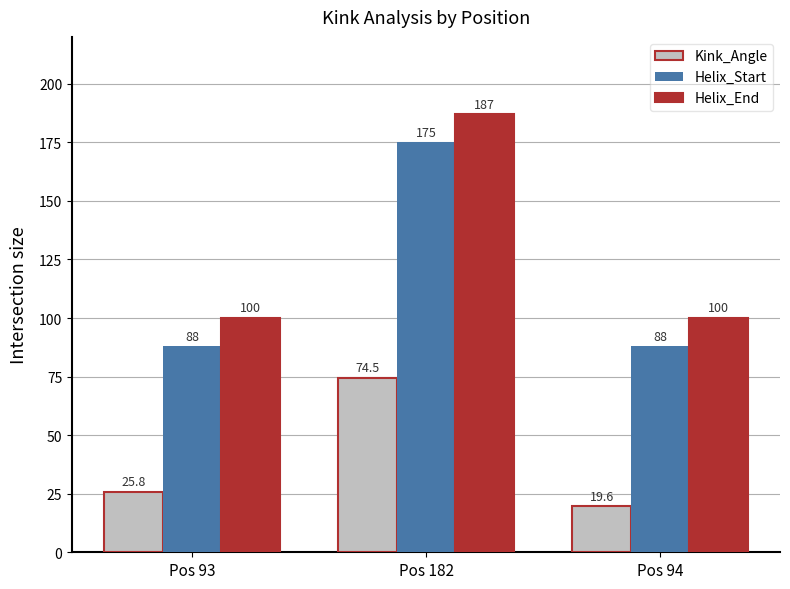

What is the sum of the Helix_Start values at Pos 182 and Pos 94?

263.0